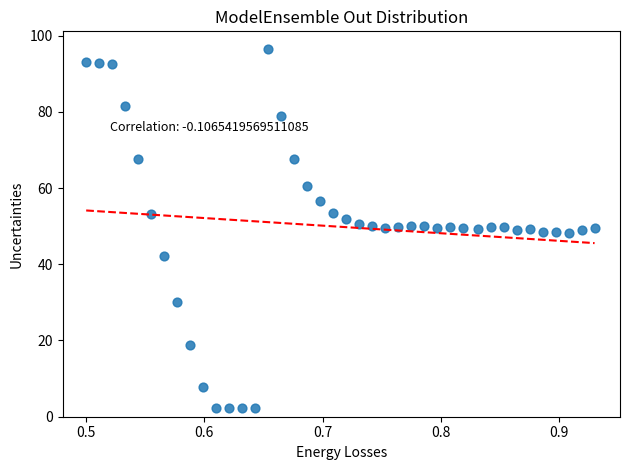

How many points are shown in the scatter plot?

40